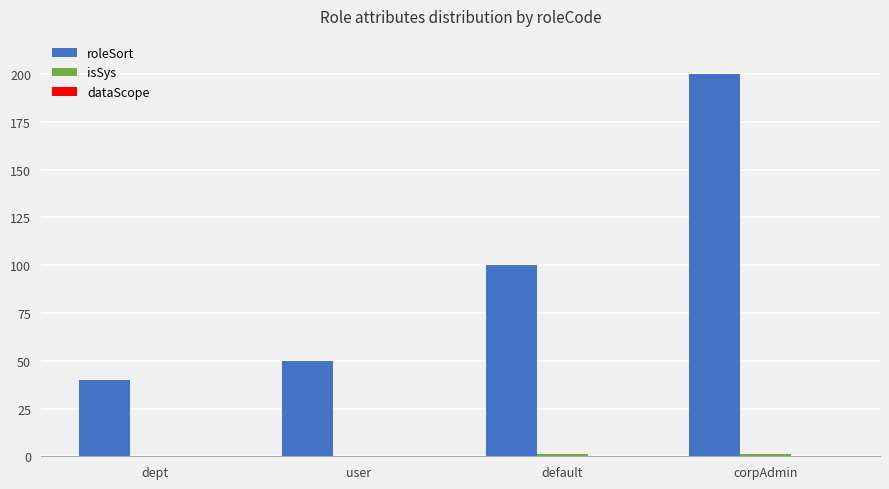

What is the total value across all series at user?

50